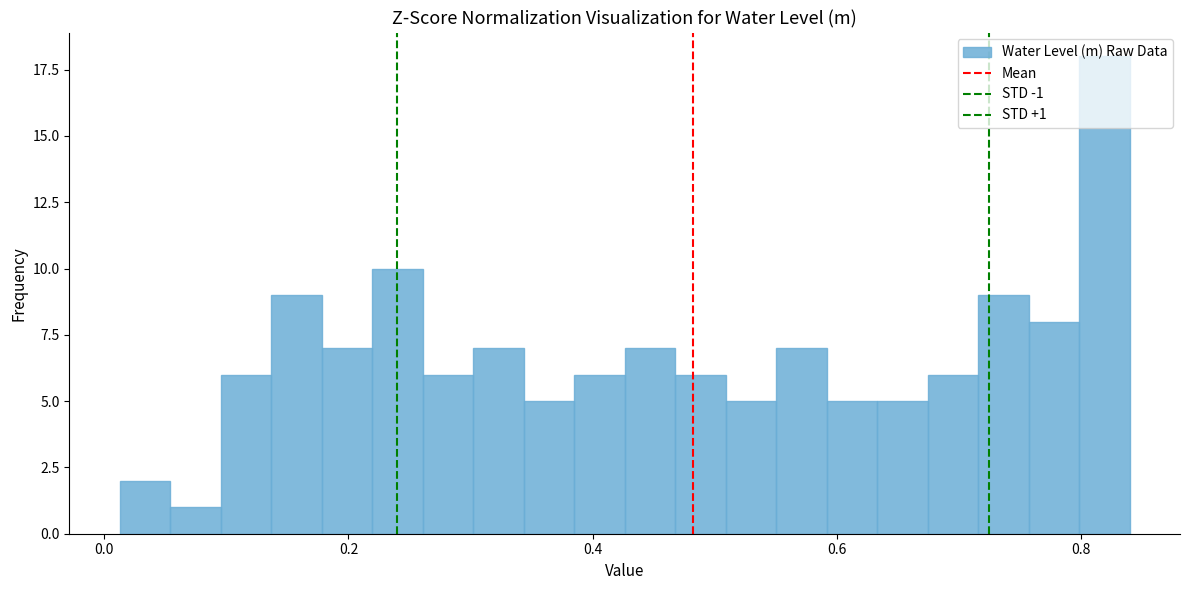

Read against the x-axis, roughly where is the centre of the tallest bar?

0.82